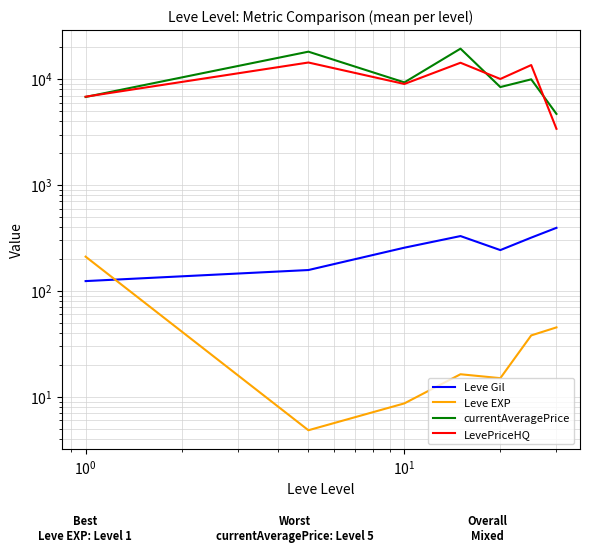

How many lines are shown in the chart?

4